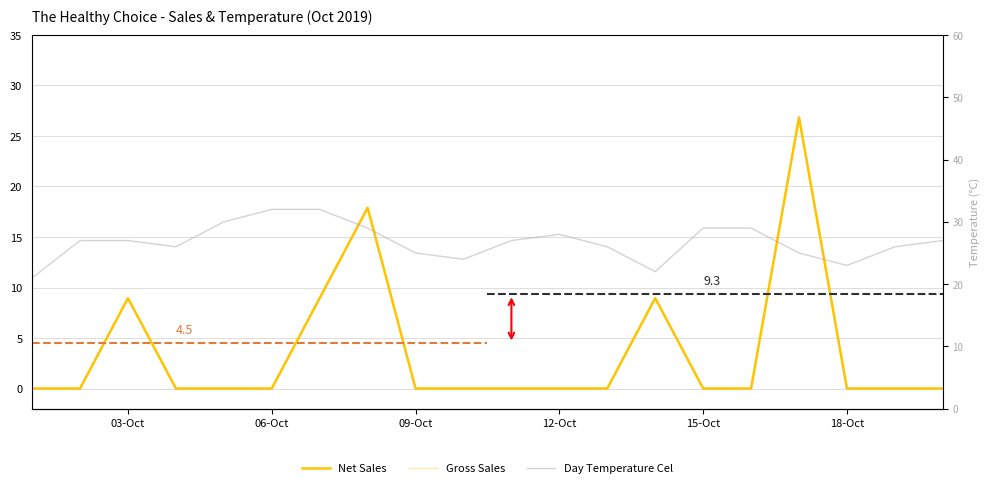

What is the average value of the Gross Sales series?

3.6